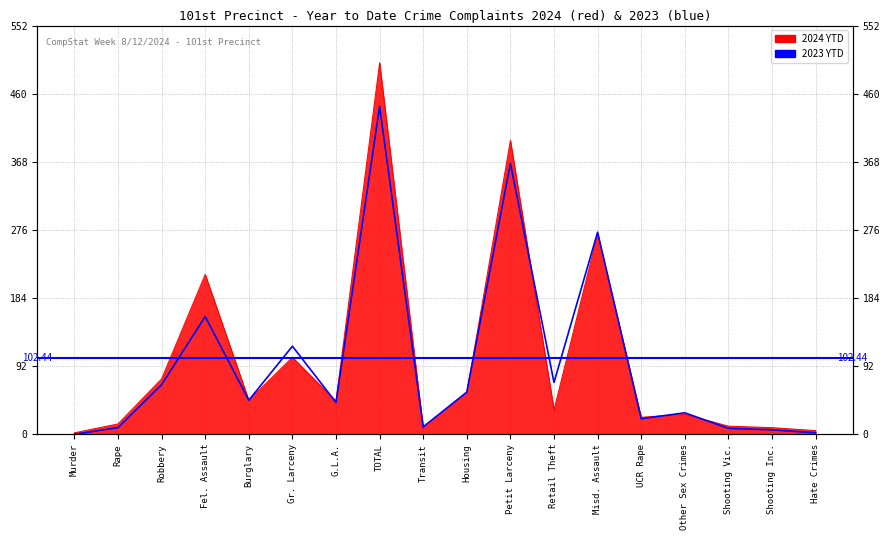

Does the chart display data point markers on the line(s)?

No